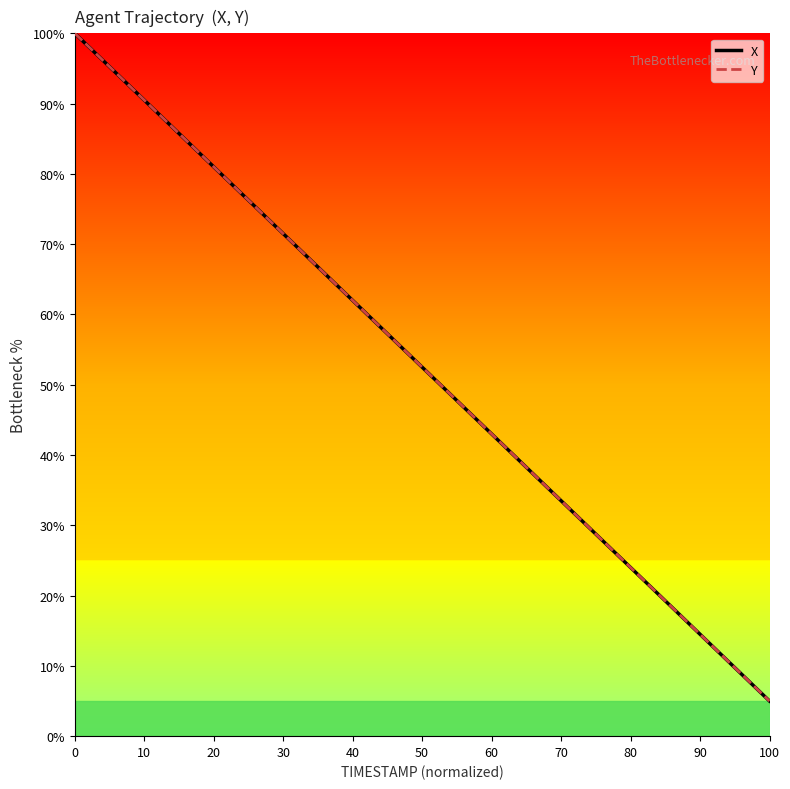

What is the average value of the X series?

52.2